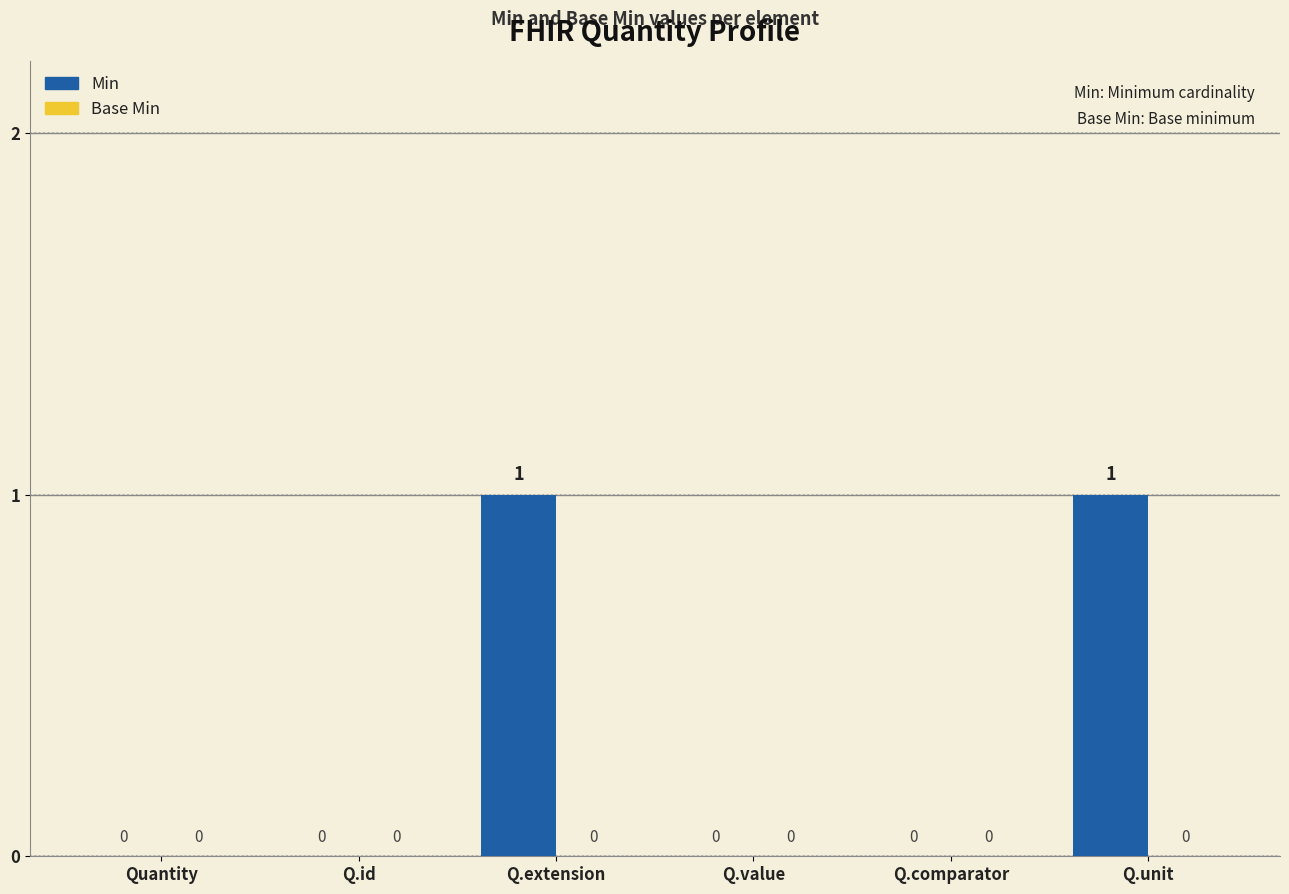

Is it true that the value at Quantity is 0?

True